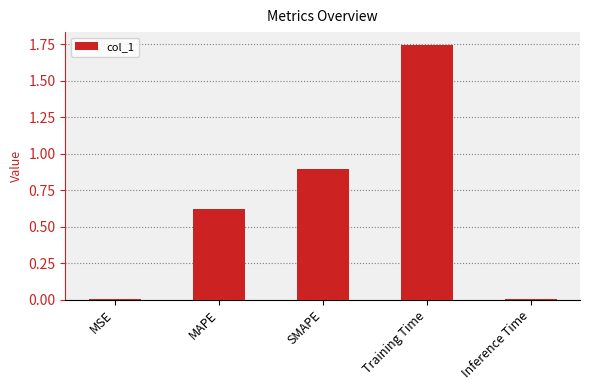

What is the average value?

0.7